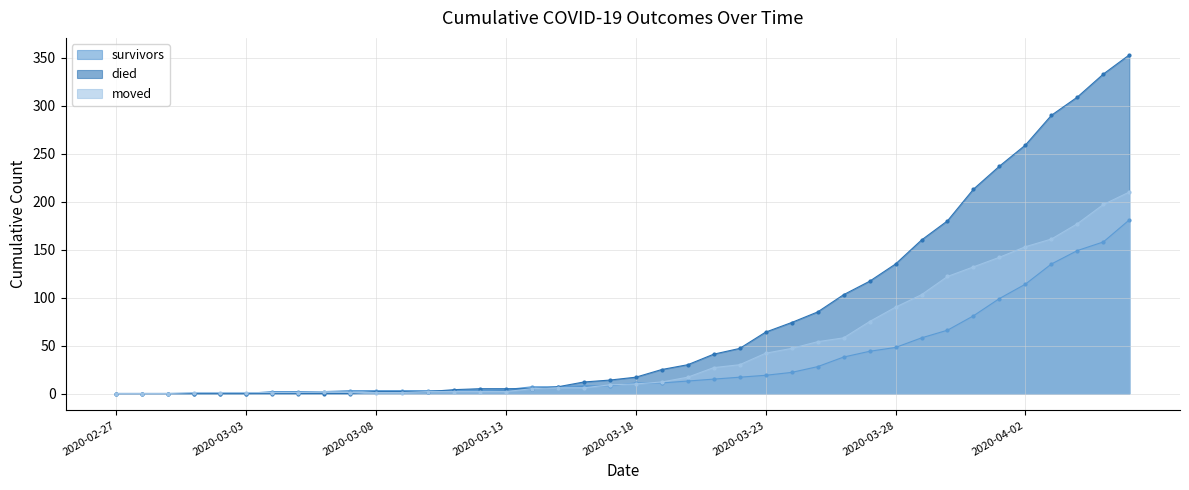

How many intersections are there between moved and died?

1